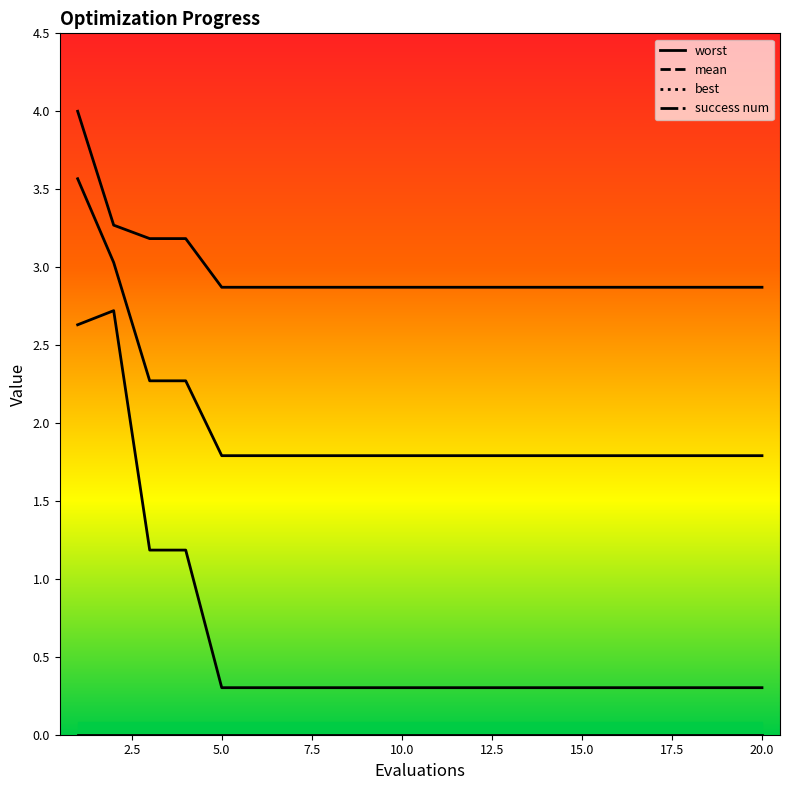

What value does the worst series have at 2?

3.3